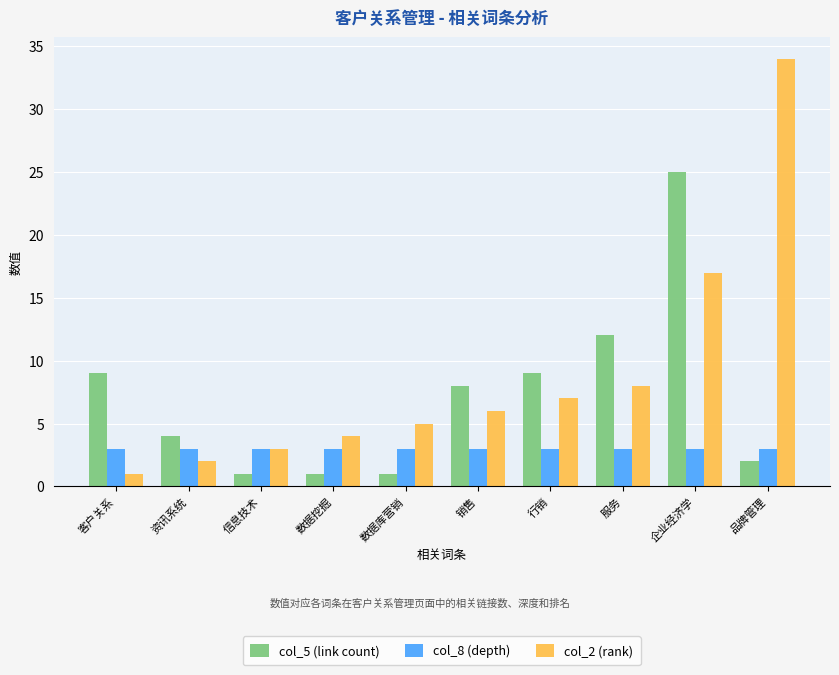

Which series changed the most between 数据库营销 and 行销?

col_5 (link count)